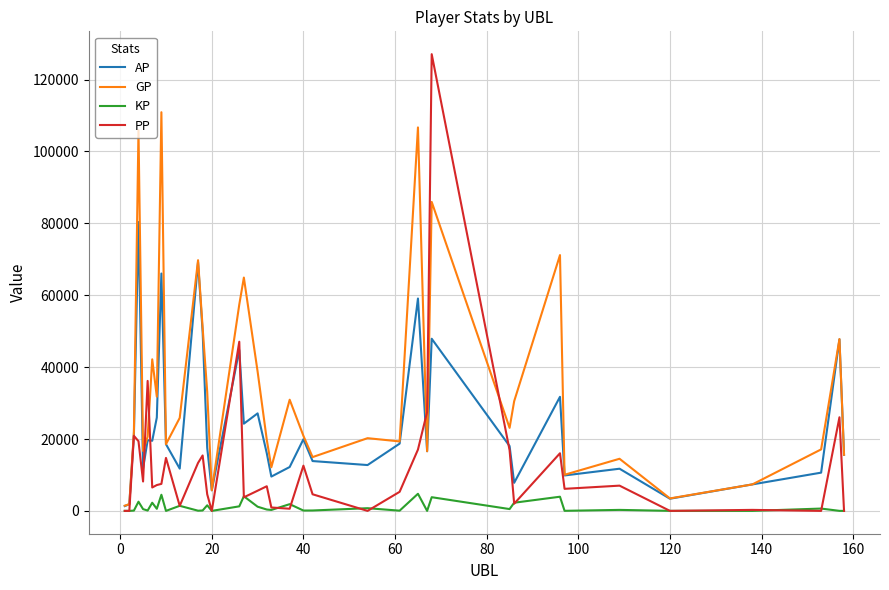

Which series has the widest spread of values?

PP